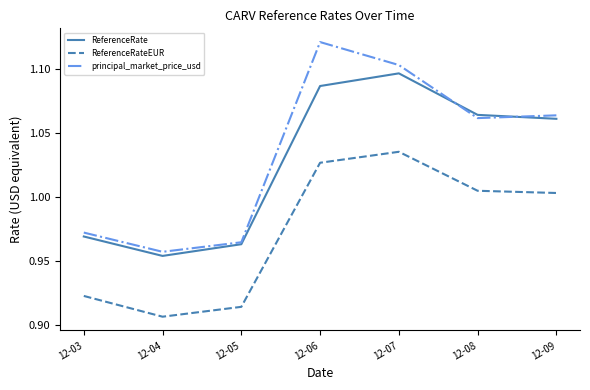

True or false: ReferenceRate has a value of 0.4 at 12-08.

False